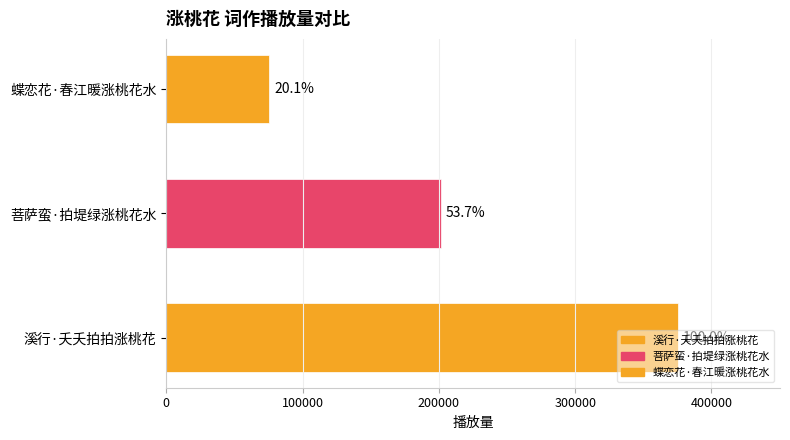

How many bars are there in total?

3